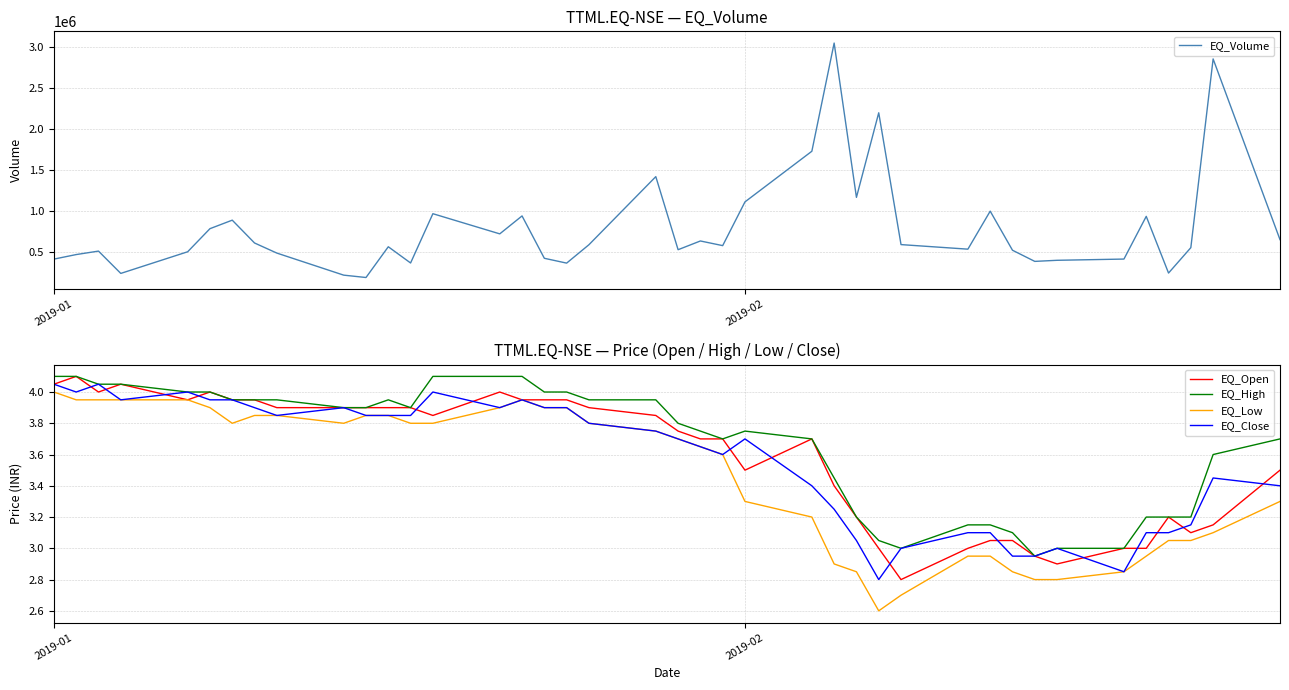

What is the minimum value for EQ_Open?

2.8